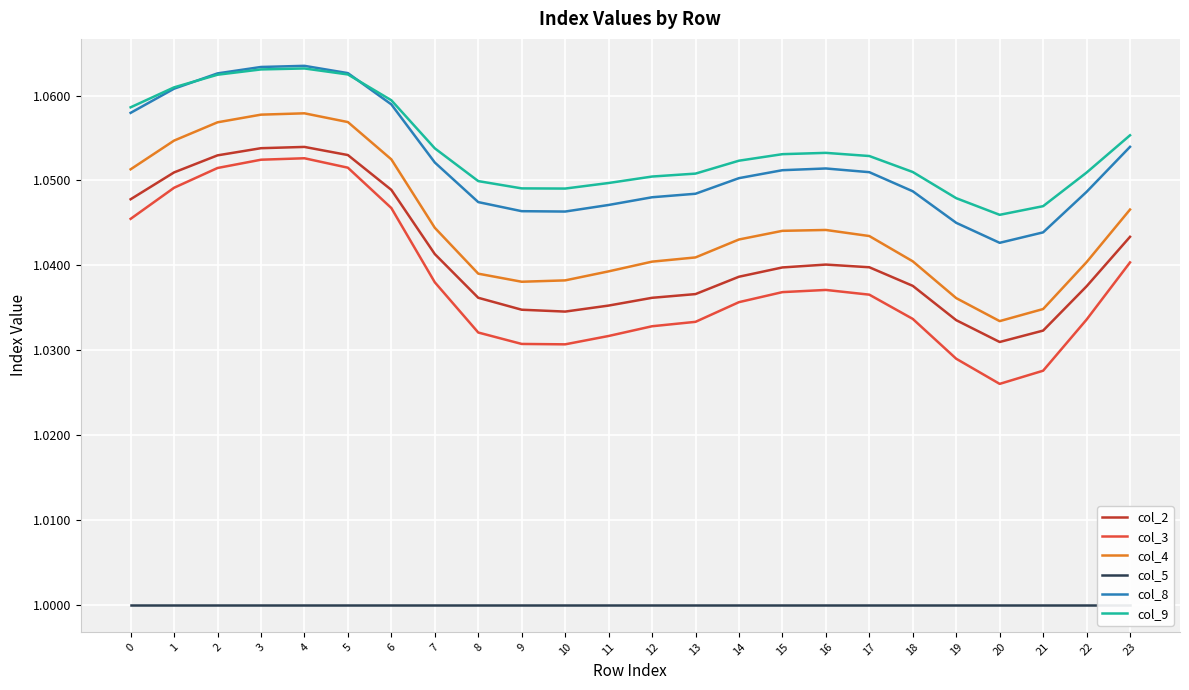

What is the value of the col_4 point at the 14th from the left?

1.0